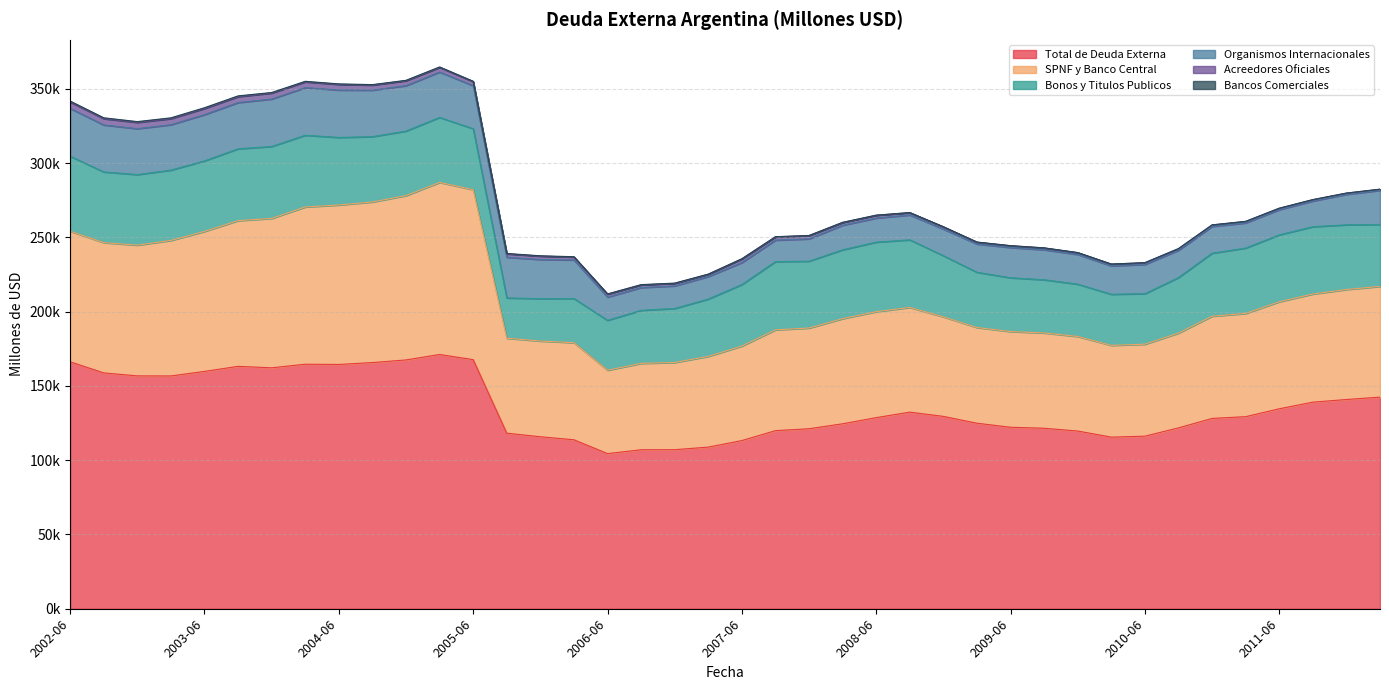

Which category has the highest value across all series?

2005-03